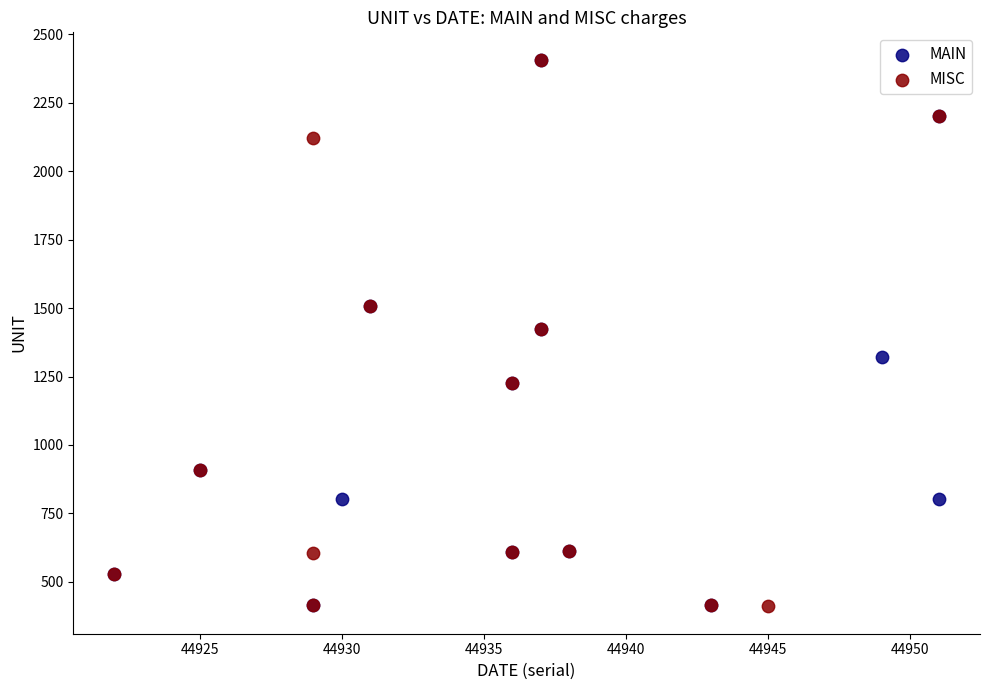

What are all the series names shown in the legend?

MAIN, MISC